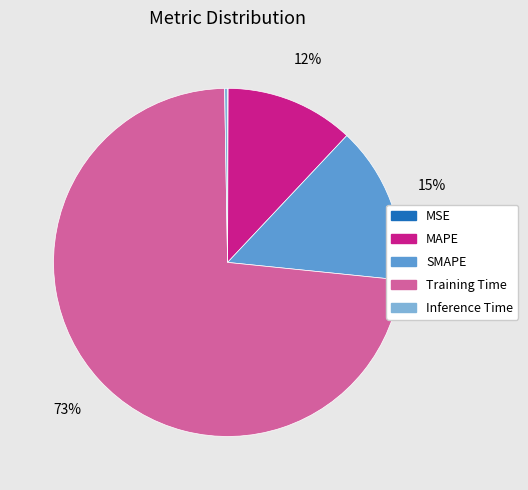

Does SMAPE account for over 50% of the chart?

No